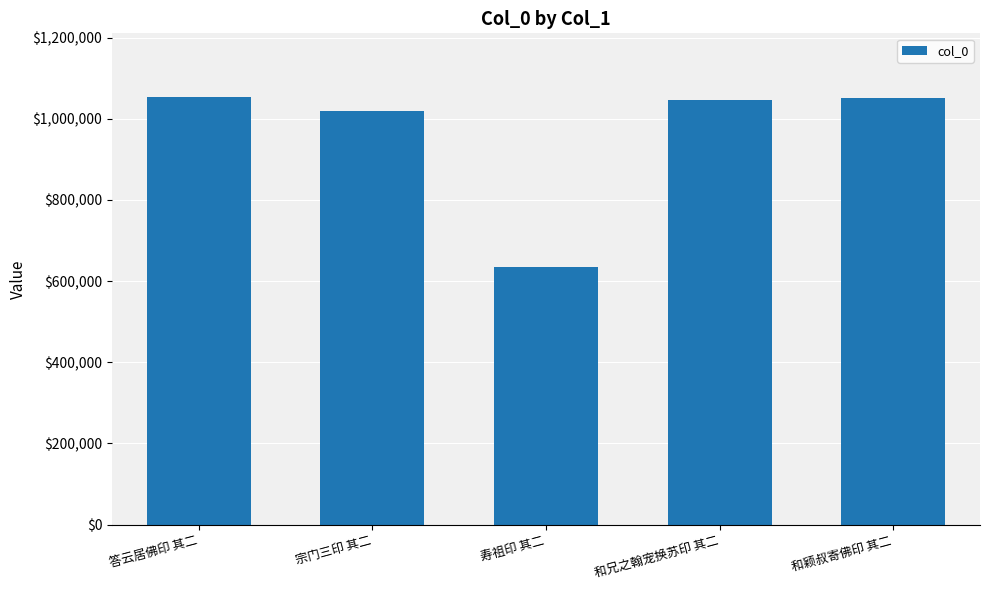

What is the maximum value shown in the chart?

1052621